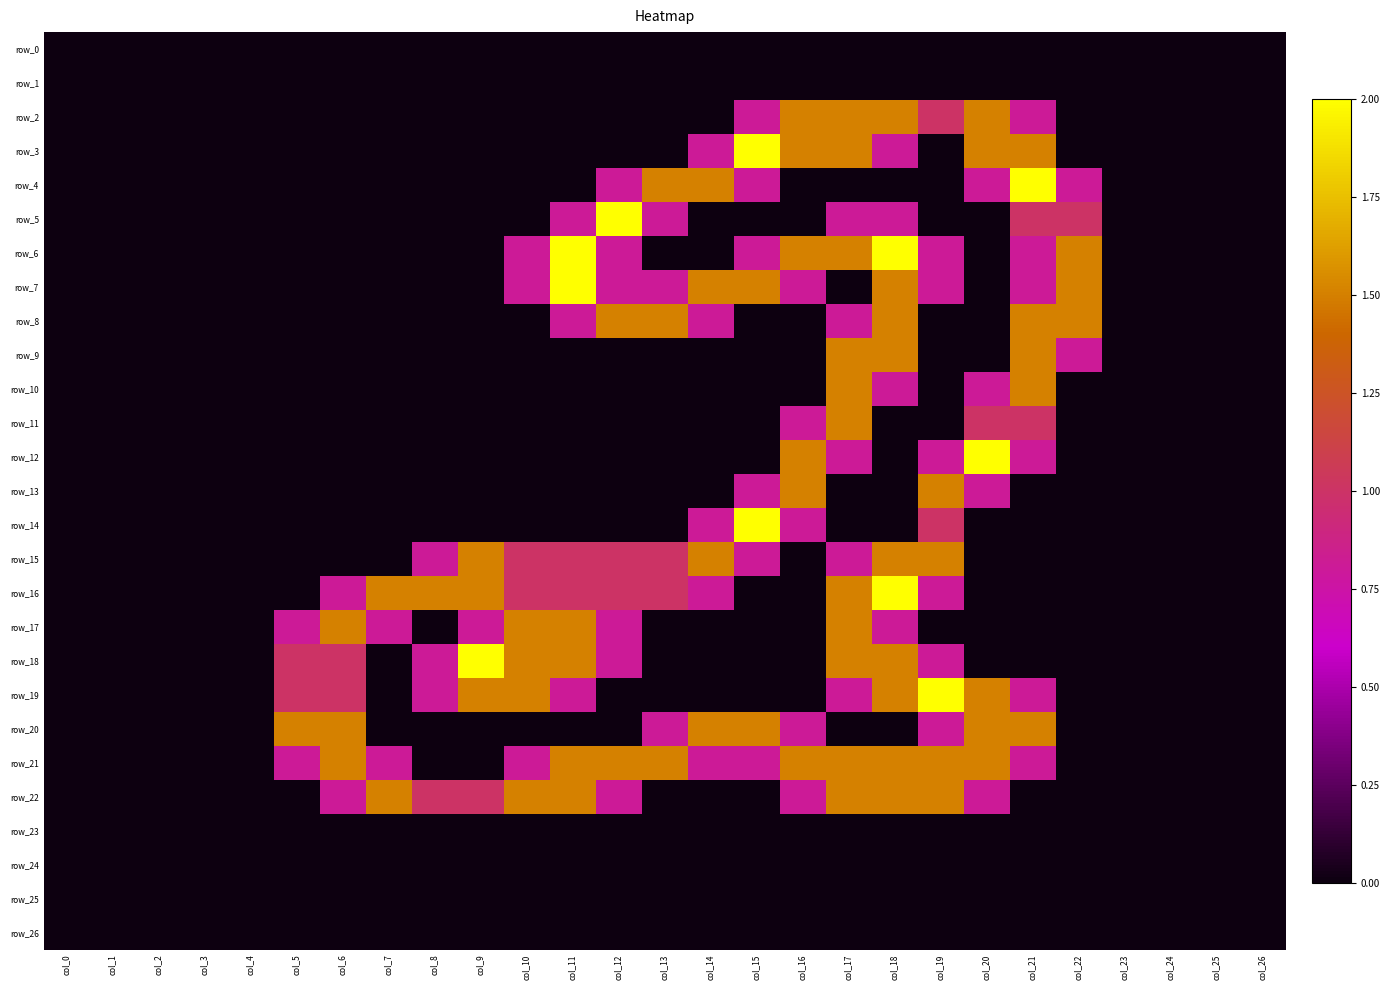

Between col_8 and col_20, which series saw the biggest shift?

row_12